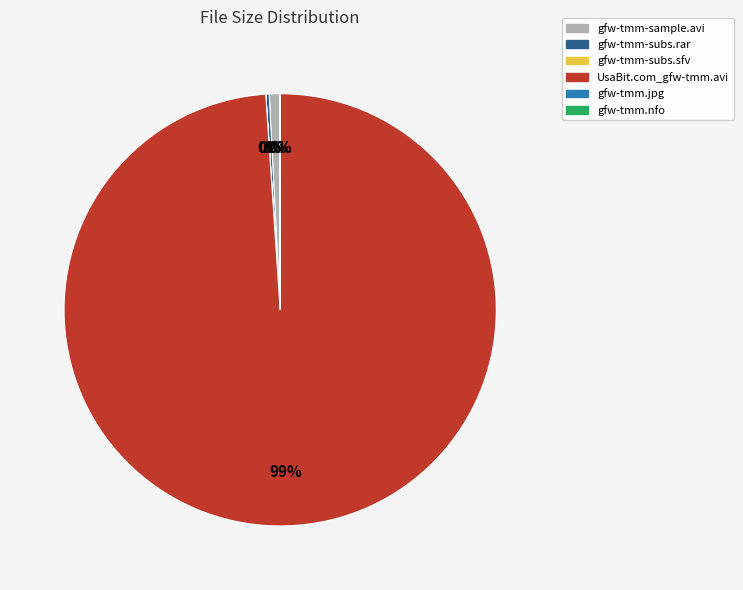

True or false: UsaBit.com_gfw-tmm.avi accounts for 89% of the total.

False